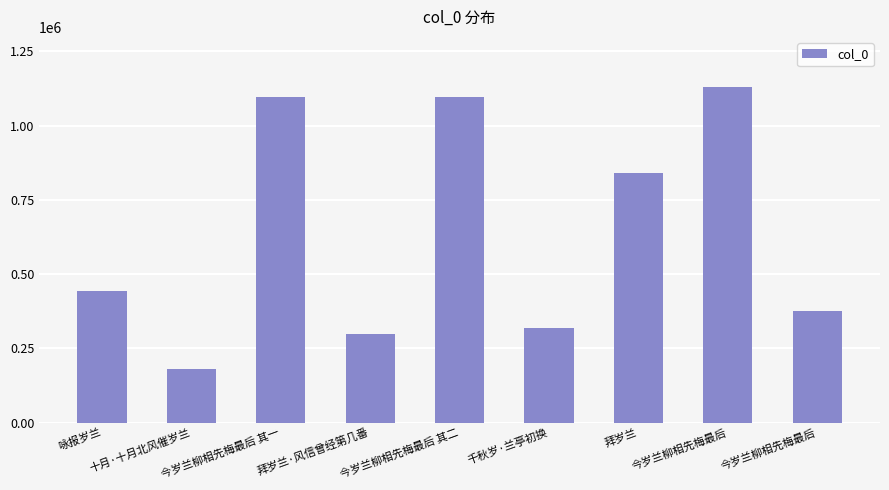

What is the sum of all values?

5773516